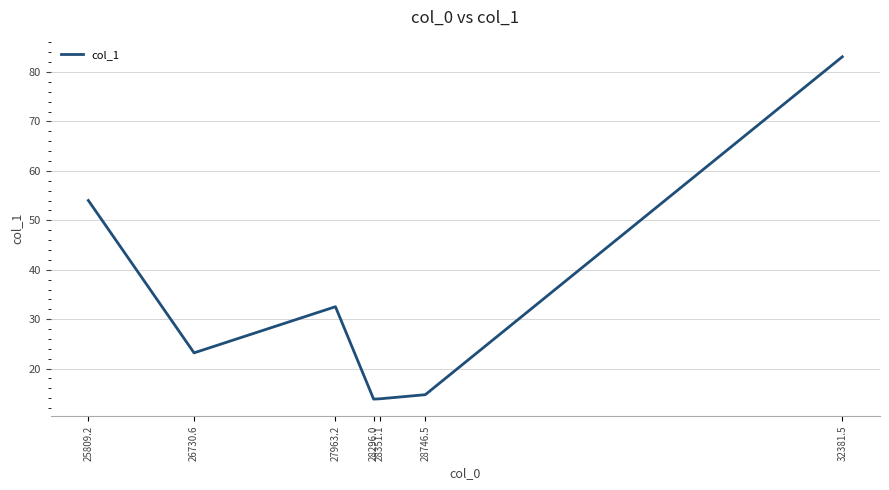

At which label does the data first exceed 23?

25809.2